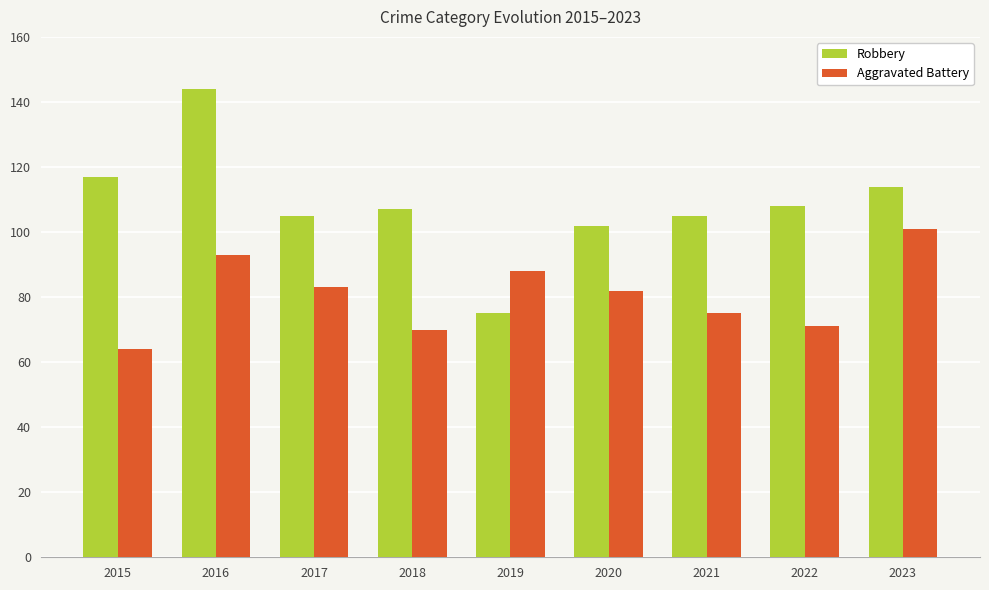

The Robbery series shows 232 at 2016. True or false?

False